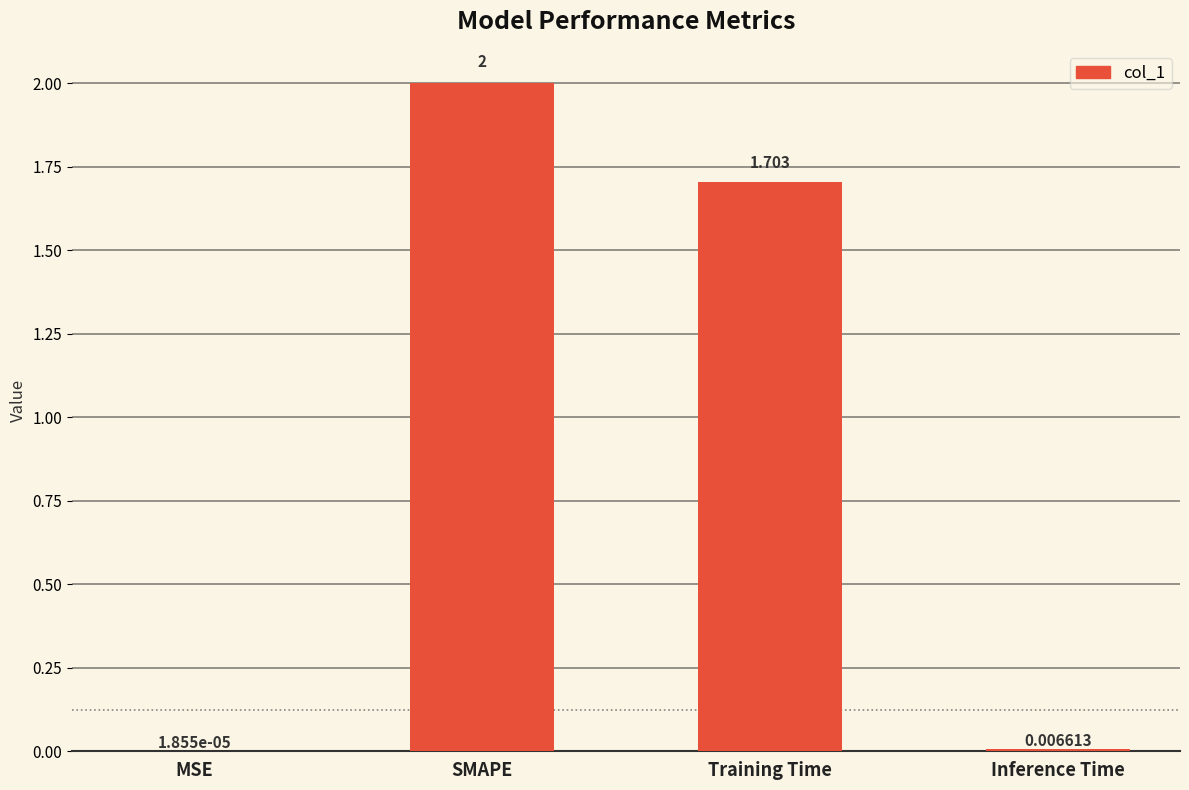

Where does the data first go above 1?

SMAPE